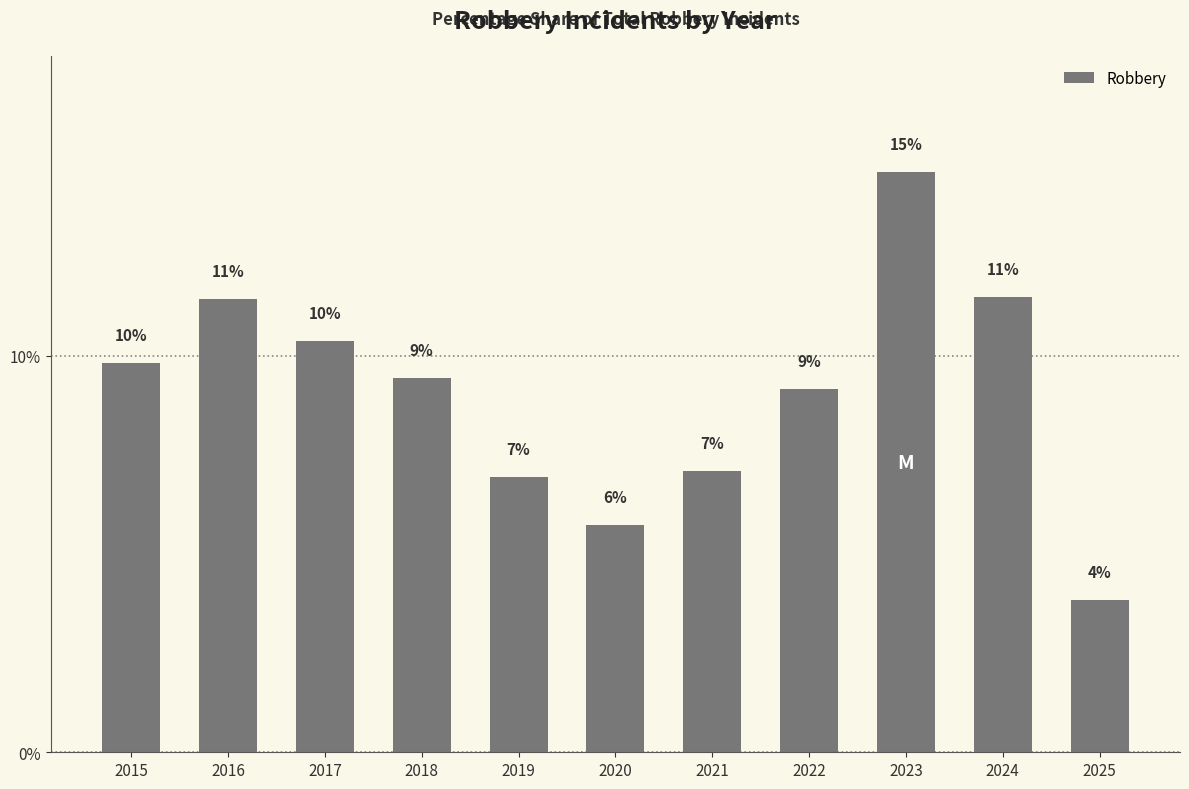

List the labels in order of value, smallest first.

2025, 2020, 2019, 2021, 2022, 2018, 2015, 2017, 2016, 2024, 2023